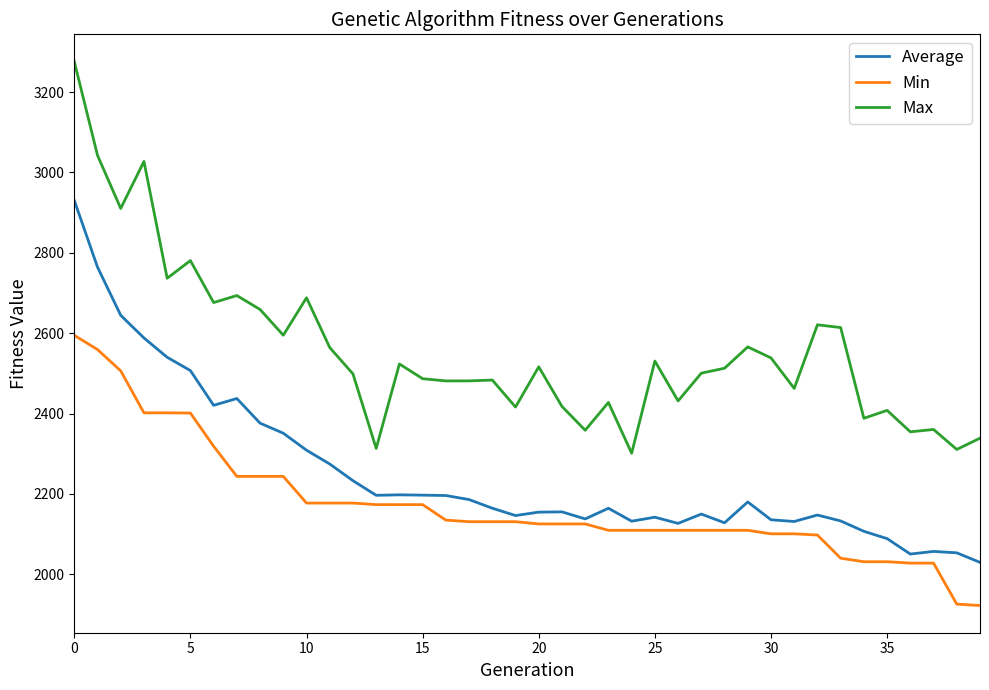

True or false: Max and Average cross at least once.

False